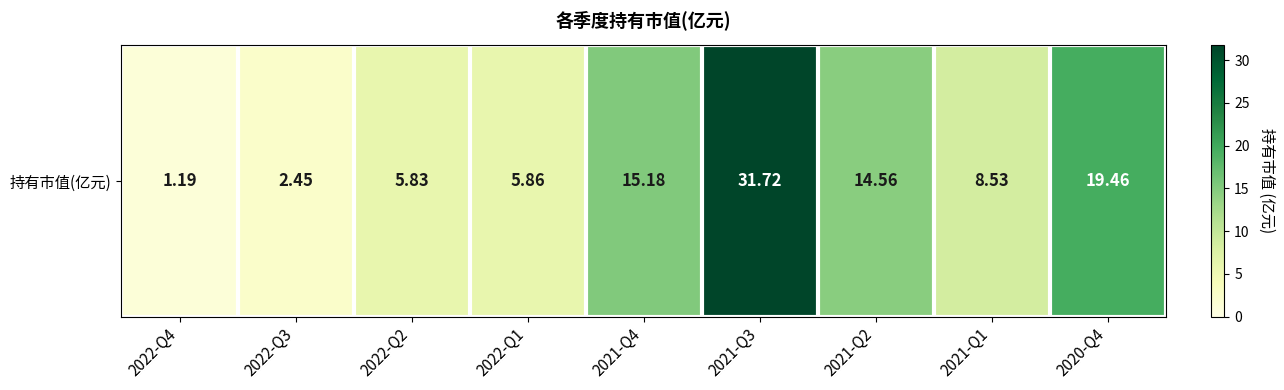

What value does the data have at 2022-Q4?

1.2